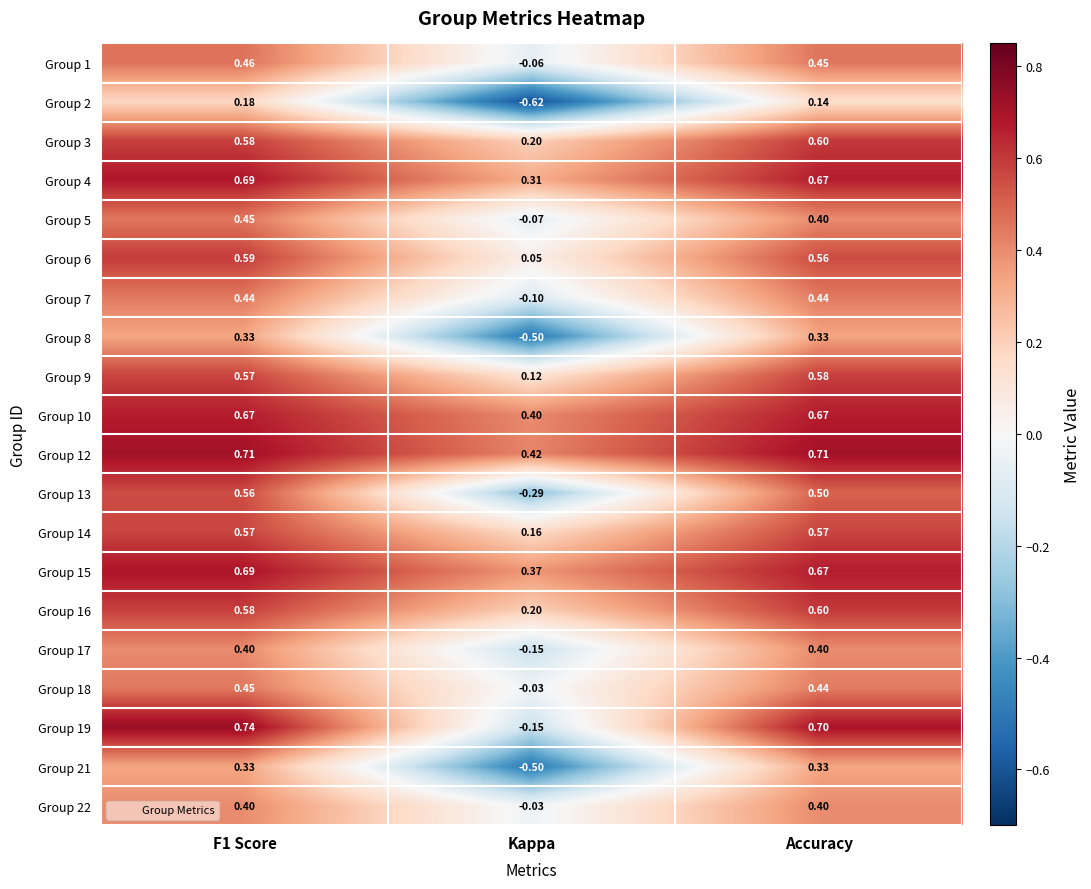

At which label is Group 9 closest to 0?

Kappa